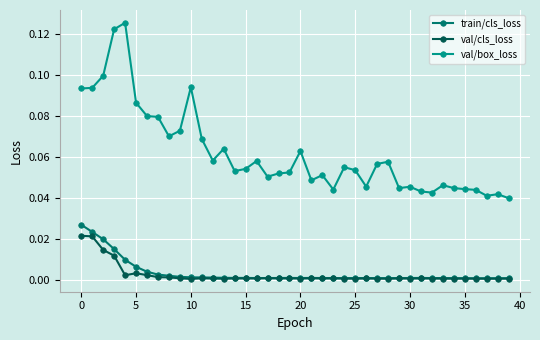

Does the chart display data point markers on the line(s)?

Yes